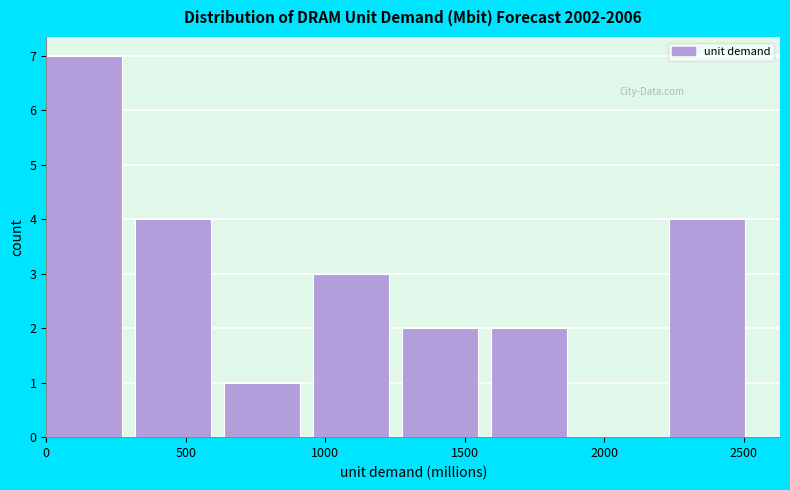

Reading left to right, transcribe this chart: for each bar, give the range it covers on the x-axis and its height. Neither the bar edges nor the heights are printed on the chart, so give them approximately, as read against the axes.

0 to 300: 7
300 to 650: 4
650 to 950: 1
950 to 1300: 3
1300 to 1600: 2
1600 to 1900: 2
1900 to 2250: 0
2250 to 2550: 4